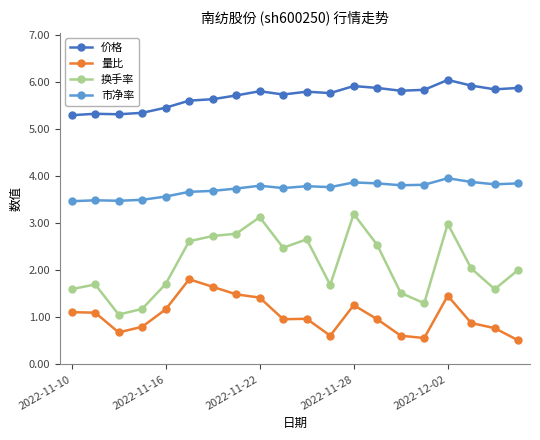

What is the value of the 换手率 point at the 8th from the left?

2.8